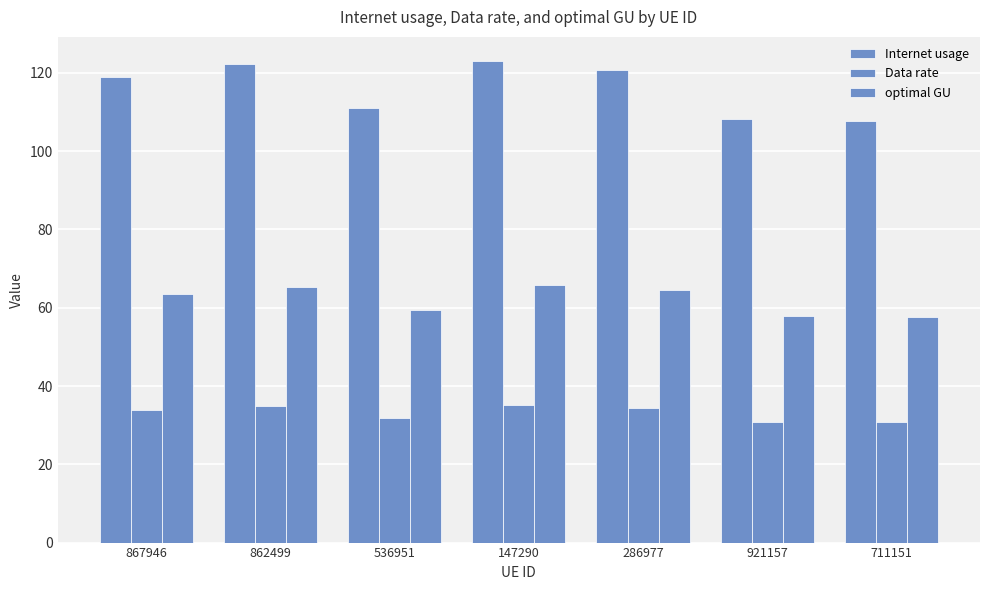

What is the average value of the Data rate series?

33.1